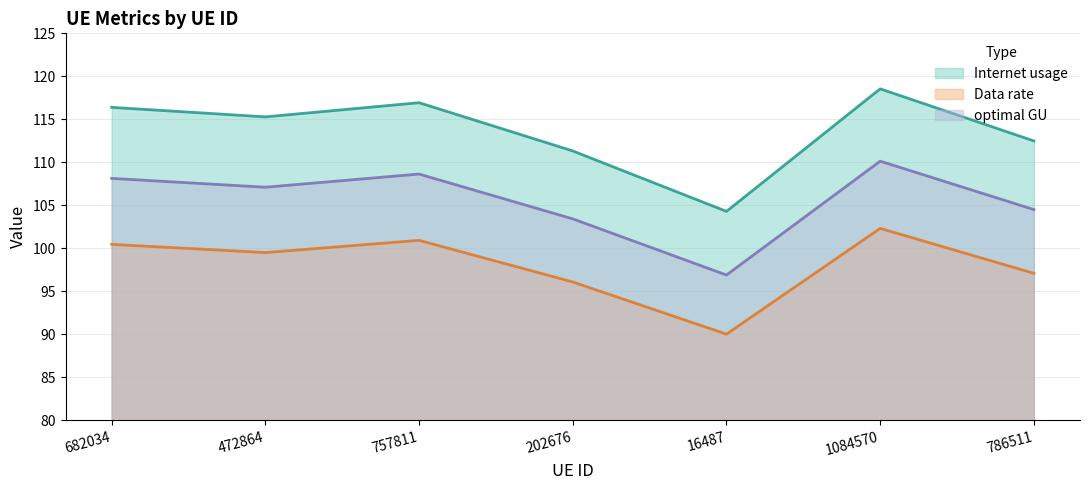

Is the value of optimal GU at 682034 greater than the value of Data rate at 682034?

Yes